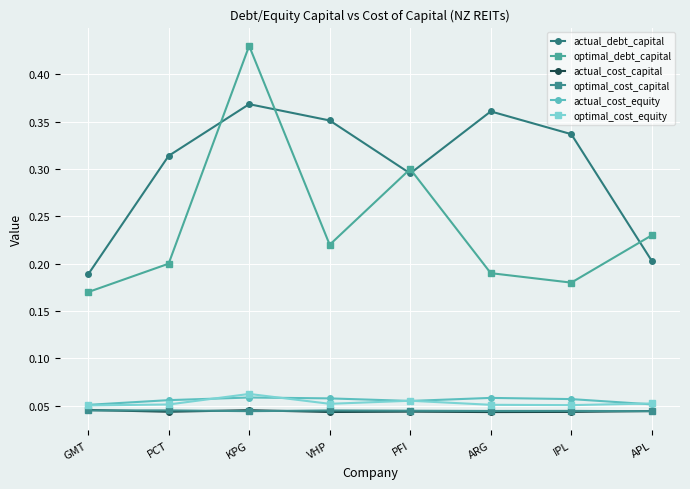

How many lines are shown in the chart?

6